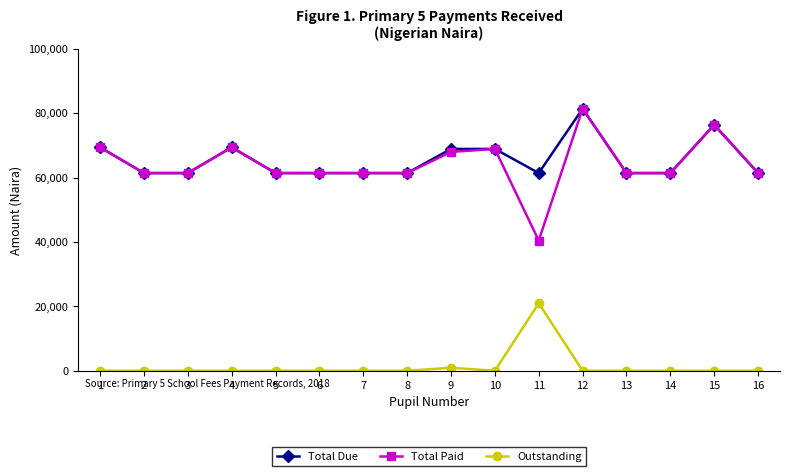

At which category is the sum across all series the highest?

12